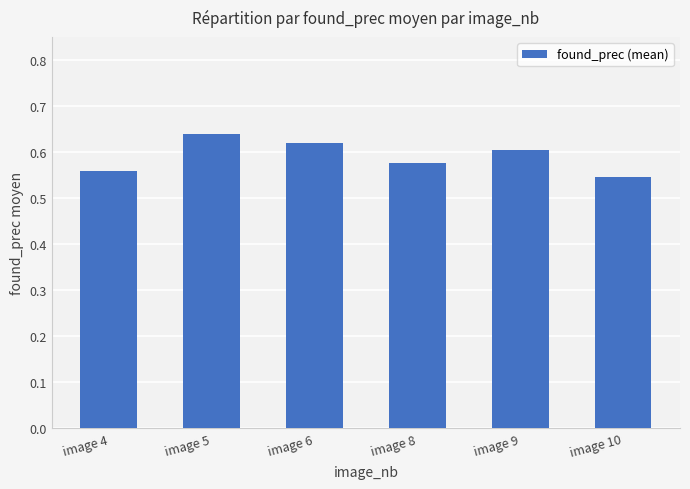

Which category has the highest value across all series?

image 5